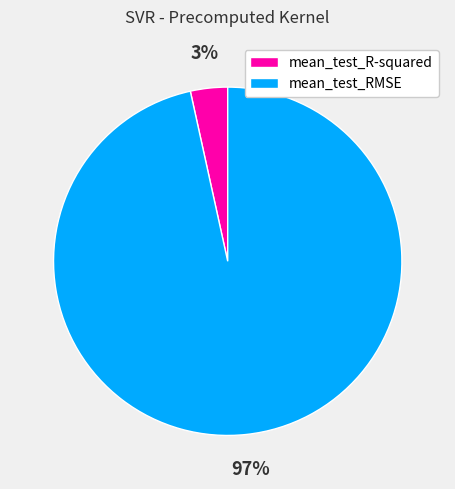

To the nearest percent, what is the combined percentage of mean_test_RMSE and mean_test_R-squared?

100%